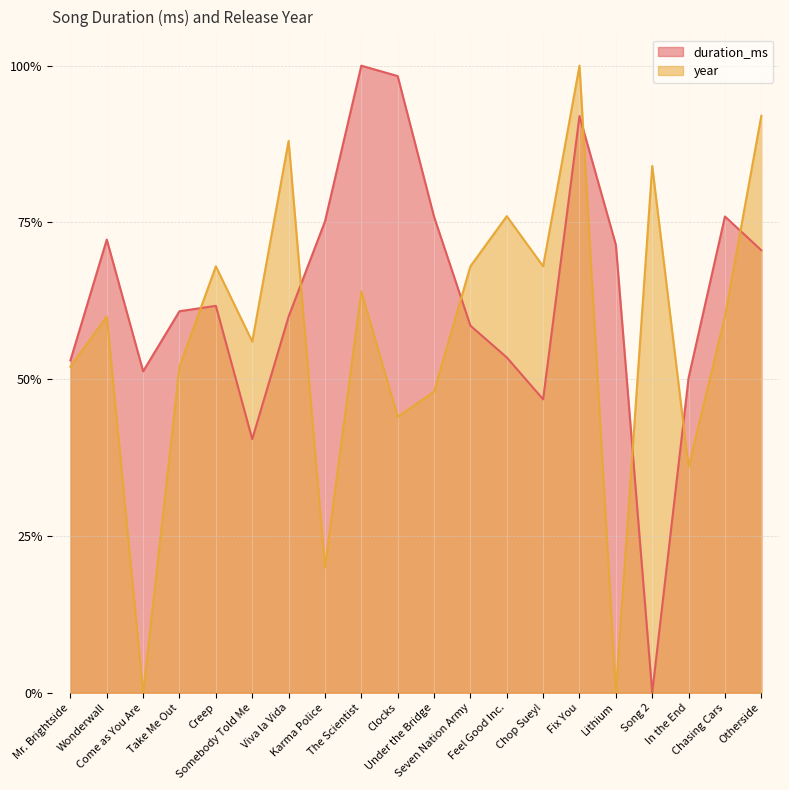

What is the maximum value shown in the chart?

1.0